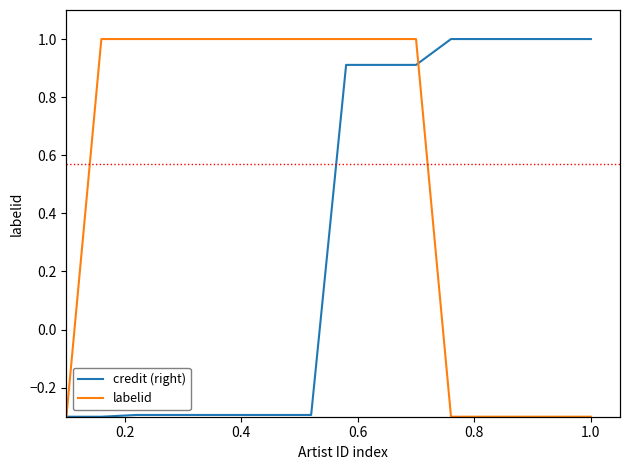

At how many categories does at least one series exceed 0?

15